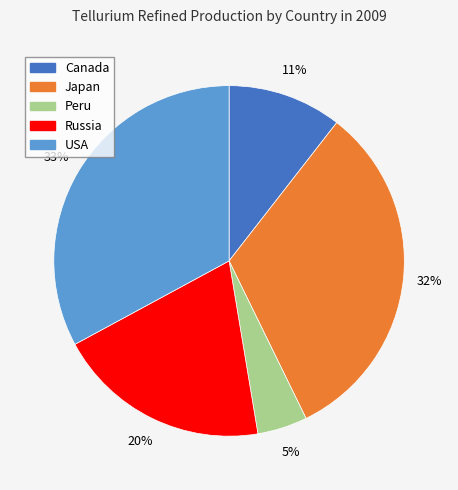

How many segments does this pie chart have?

5